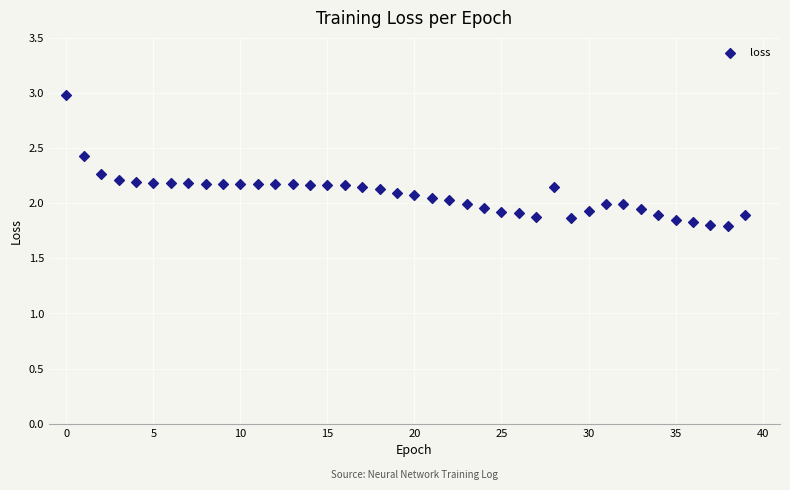

What is the range of Y values (max minus min)?

1.2